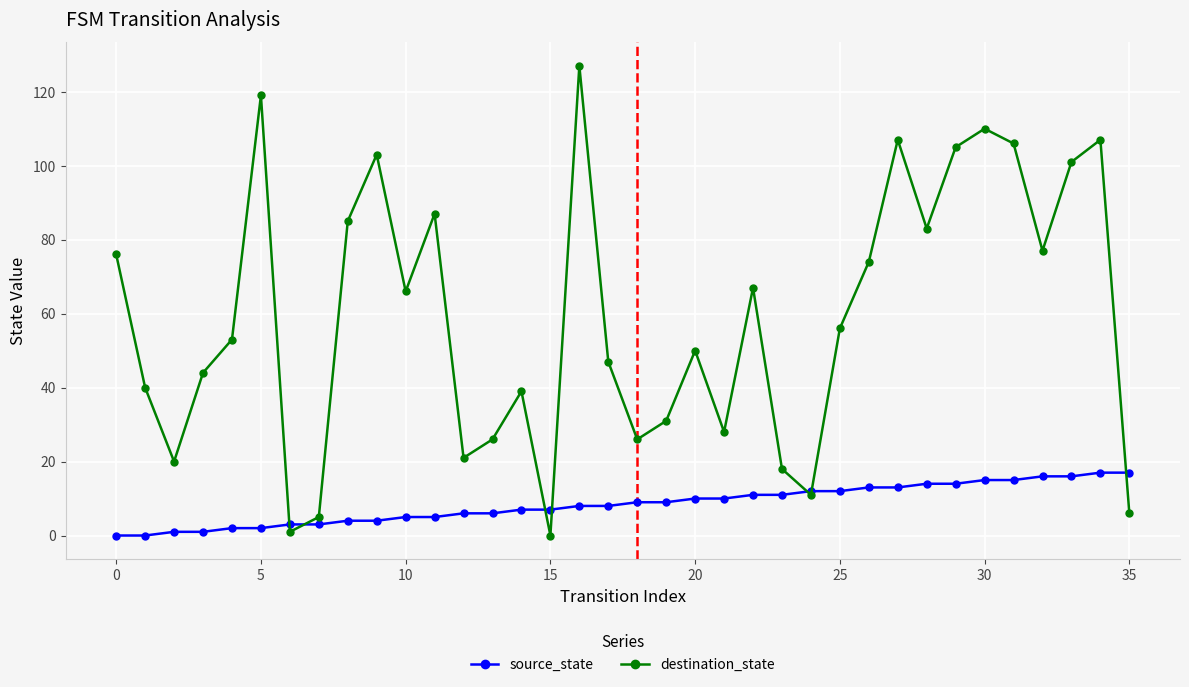

Does the chart have visible grid lines?

Yes